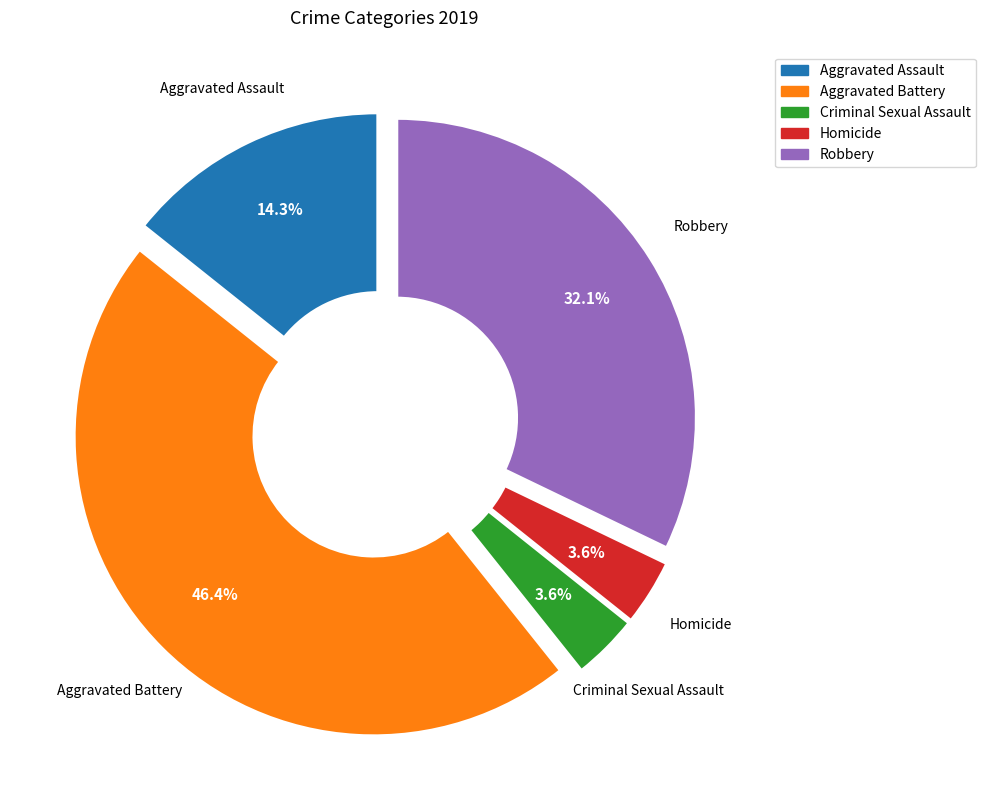

True or false: Aggravated Battery accounts for 46% of the total.

True